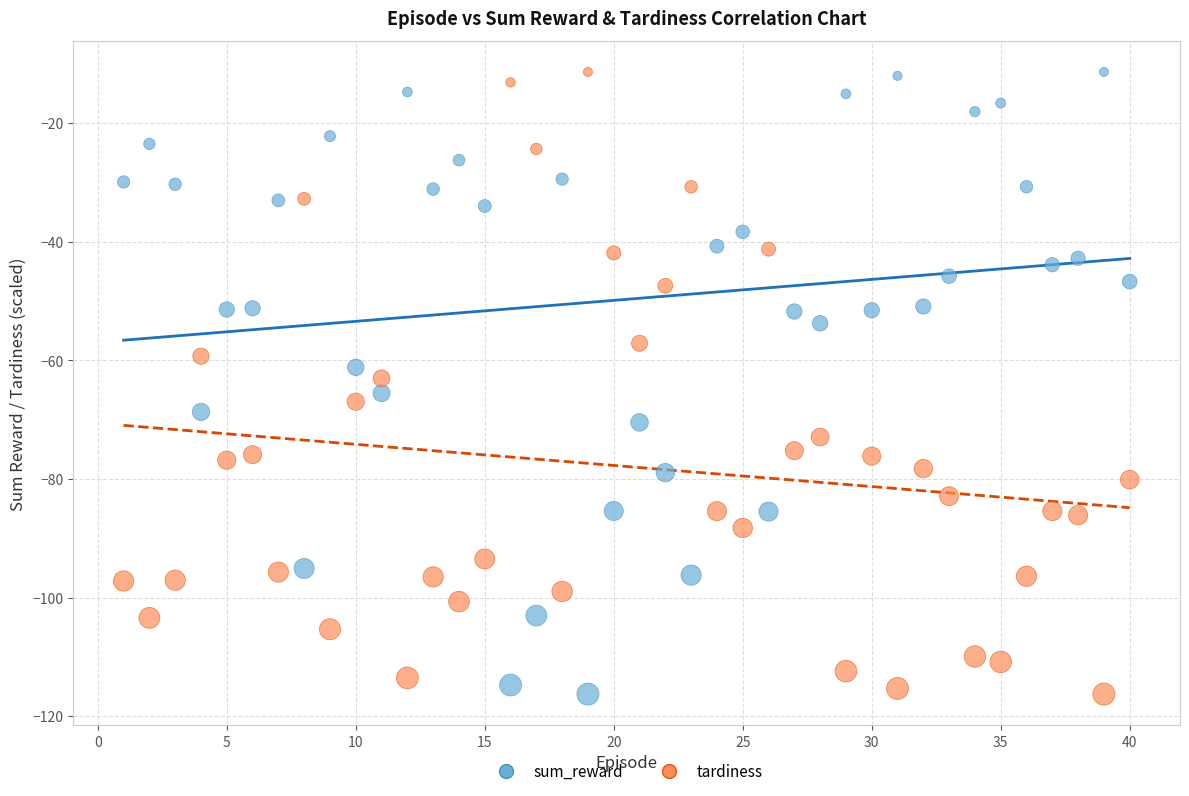

Across all data points, what is the range of Y values (max minus min)?

104.9